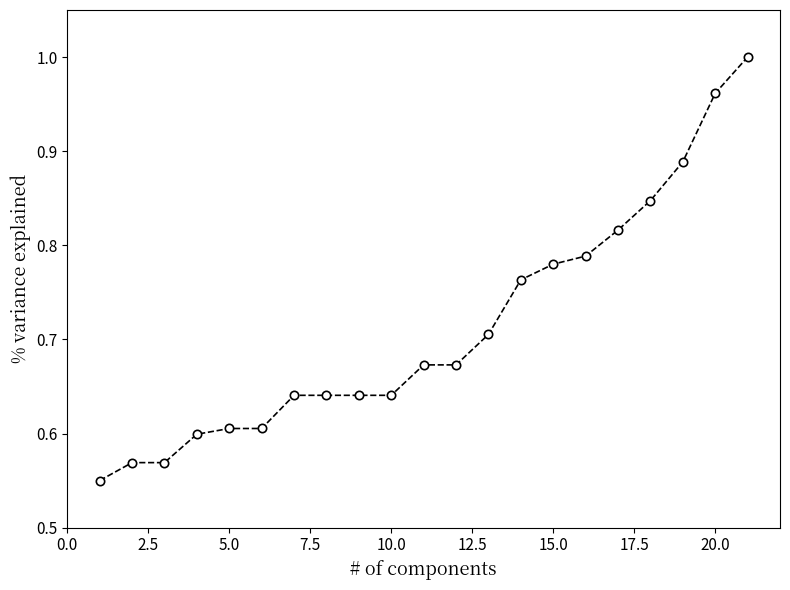

What is the sum of all values?

15.0